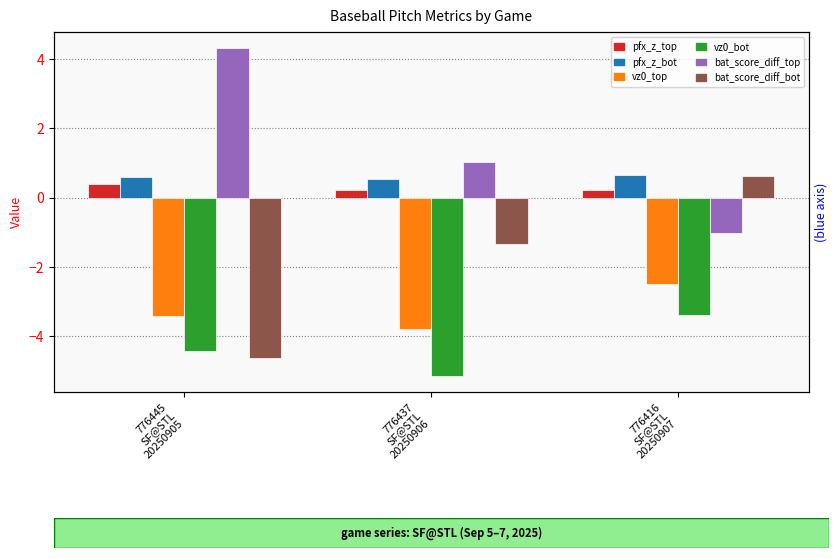

Does the chart contain any negative values?

Yes